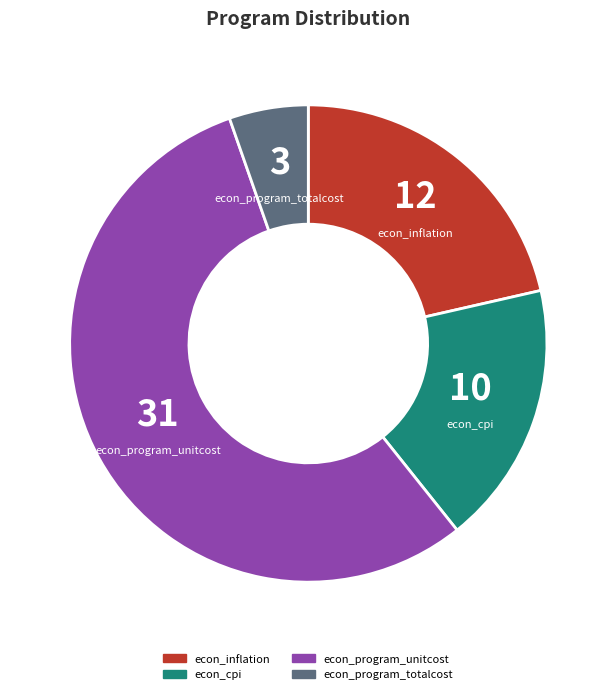

Rank the categories by value from highest to lowest.

econ_program_unitcost, econ_inflation, econ_cpi, econ_program_totalcost